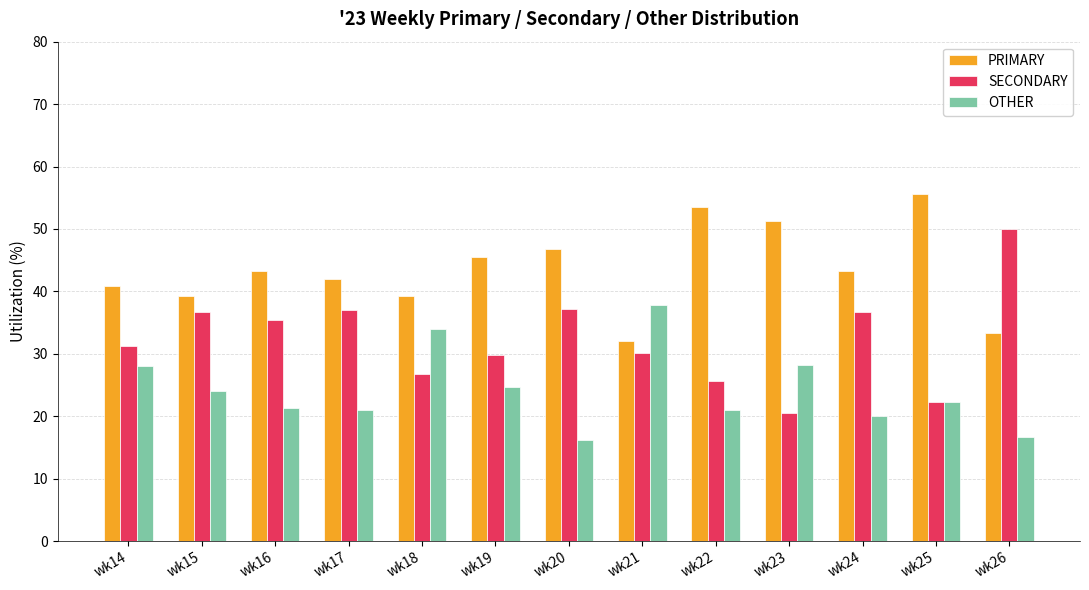

Is the value of OTHER at wk26 greater than the value of SECONDARY at wk26?

No